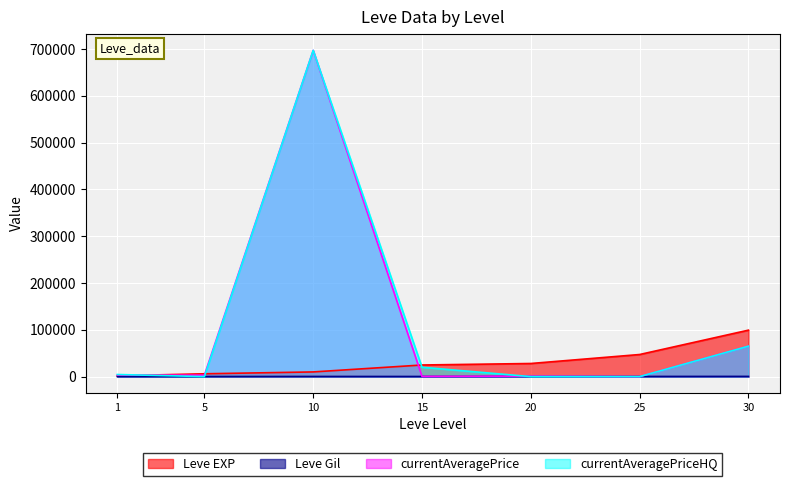

At which label does Leve Gil first exceed 288?

20